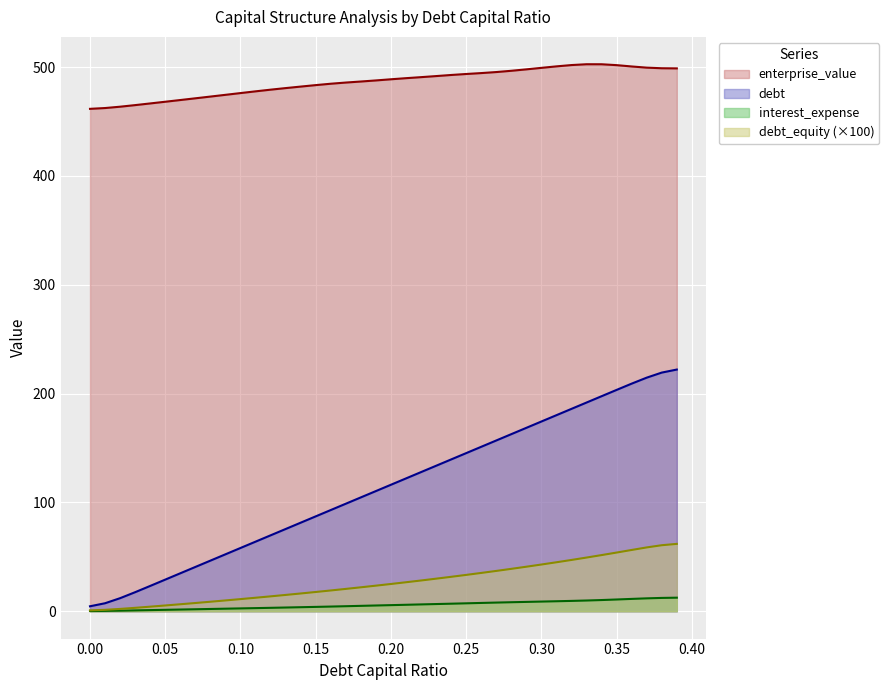

Reading left to right, list all the values displayed in this chart.

0.0=4.6	0.01=7.3	0.02=12.0	0.03=17.5	0.04=23.3	0.05=29.1	0.06=34.9	0.07=40.7	0.08=46.5	0.09=52.3	0.1=58.1	0.11=63.9	0.12=69.7	0.13=75.6	0.14=81.4	0.15=87.2	0.16=93.0	0.17=98.8	0.18=104.6	0.19=110.4	0.2=116.2	0.21=122.1	0.22=127.9	0.23=133.7	0.24=139.5	0.25=145.3	0.26=151.1	0.27=156.9	0.28=162.7	0.29=168.5	0.3=174.4	0.31=180.2	0.32=186.0	0.33=191.8	0.34=197.6	0.35=203.4	0.36=209.2	0.37=214.7	0.38=219.3	0.39=222.1